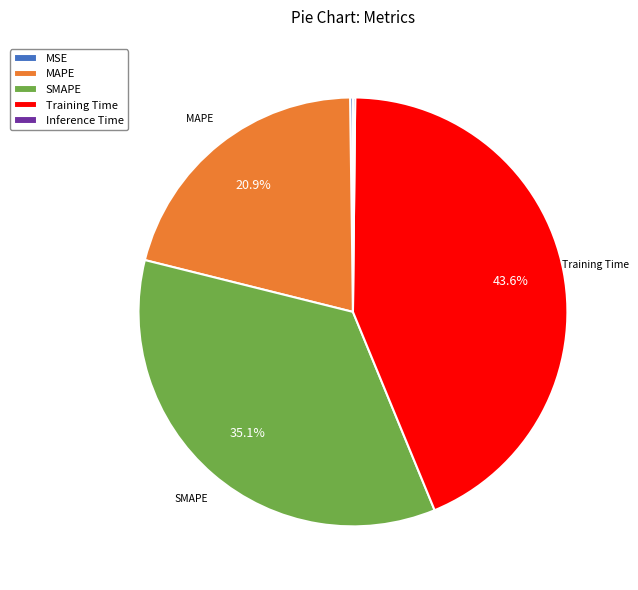

Is there a majority slice in this chart?

No